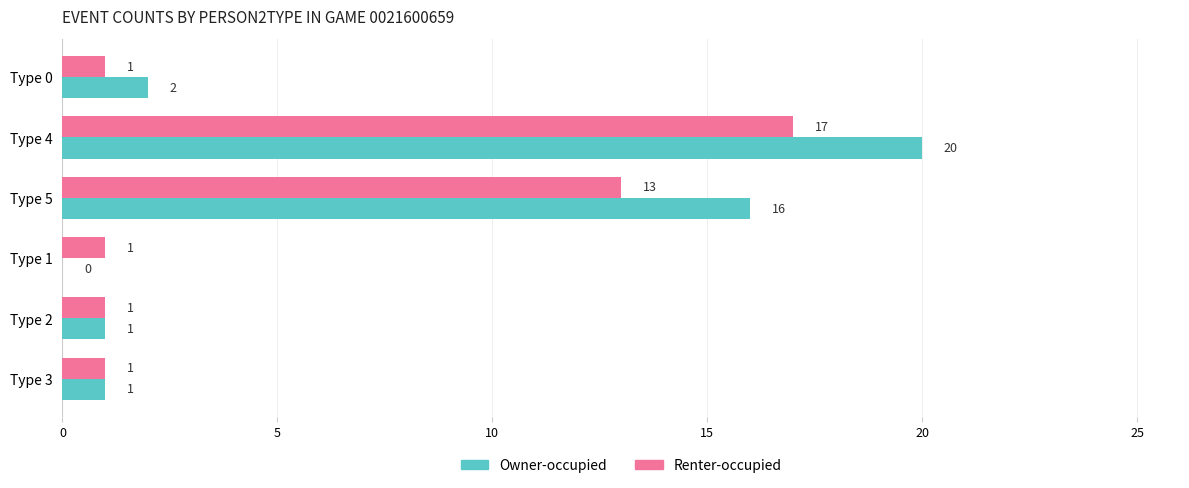

How many Renter-occupied values are between 1 and 13?

5